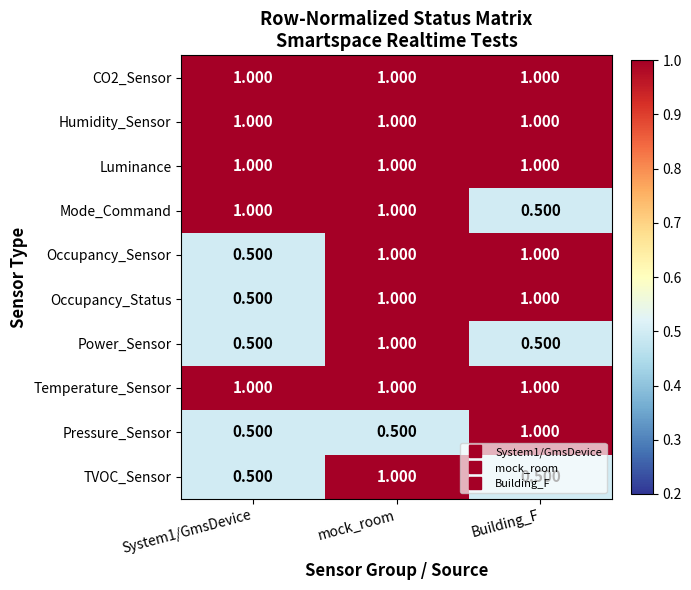

At which category is the sum across all series the highest?

mock_room